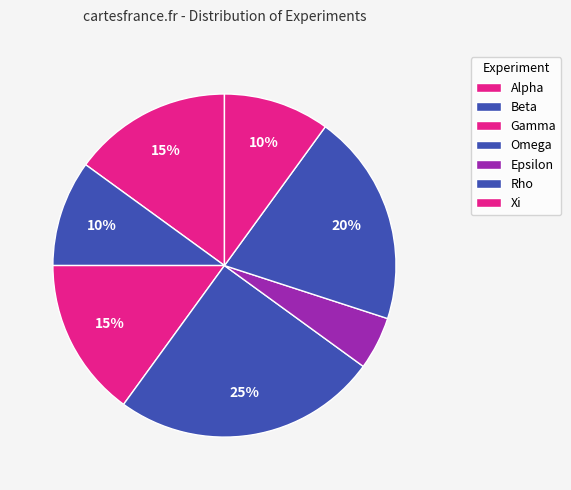

Do Xi and Rho together represent more than half of the pie?

No